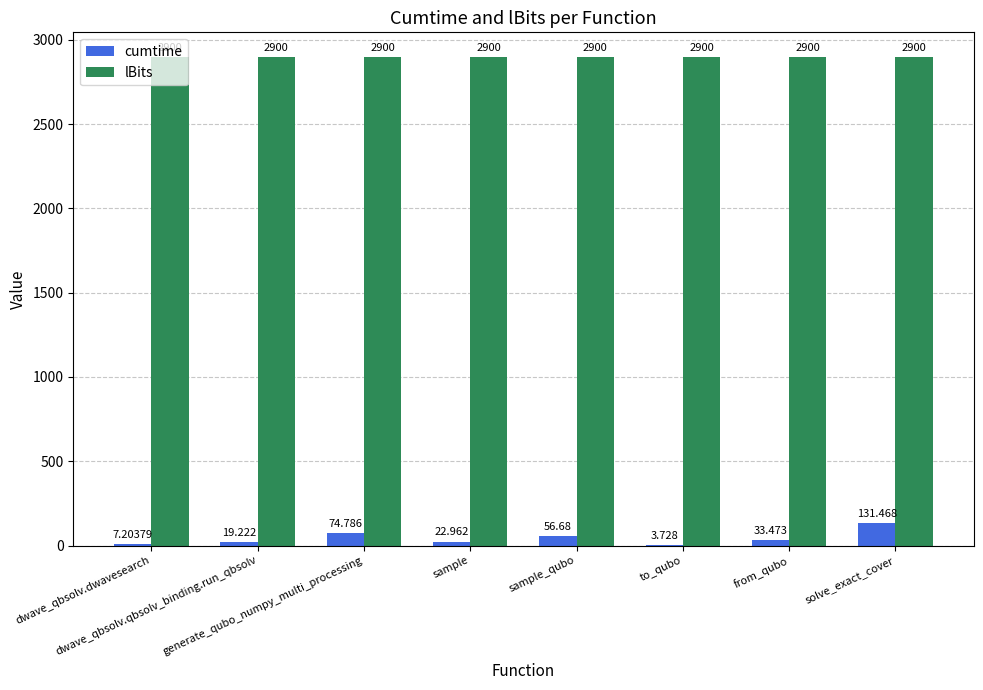

What is the total value across all series at solve_exact_cover?

3031.5